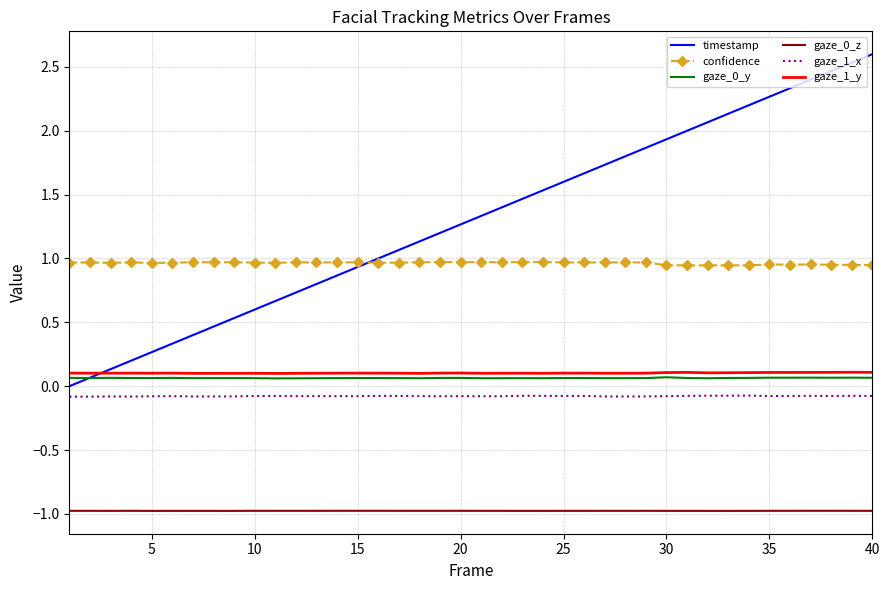

Which series has the largest range (max minus min)?

timestamp